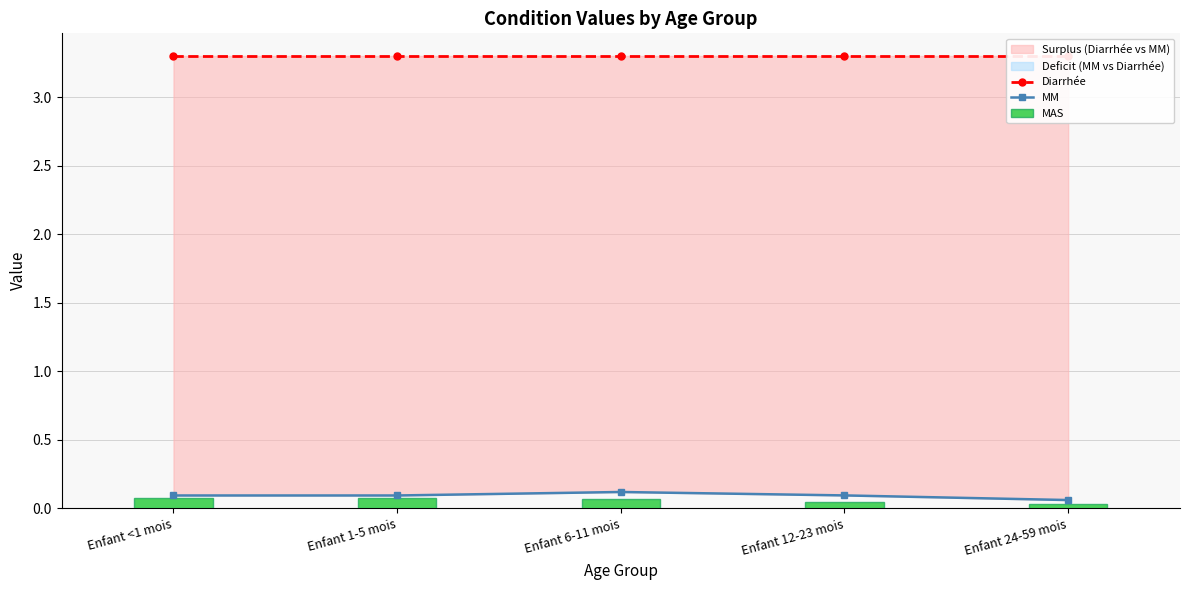

Reading right to left, transcribe all the data shown in this chart.

Diarrhée: 3.3	3.3	3.3	3.3	3.3
MM: 0.1	0.1	0.1	0.1	0.1
MAS: 0.0	0.0	0.1	0.1	0.1